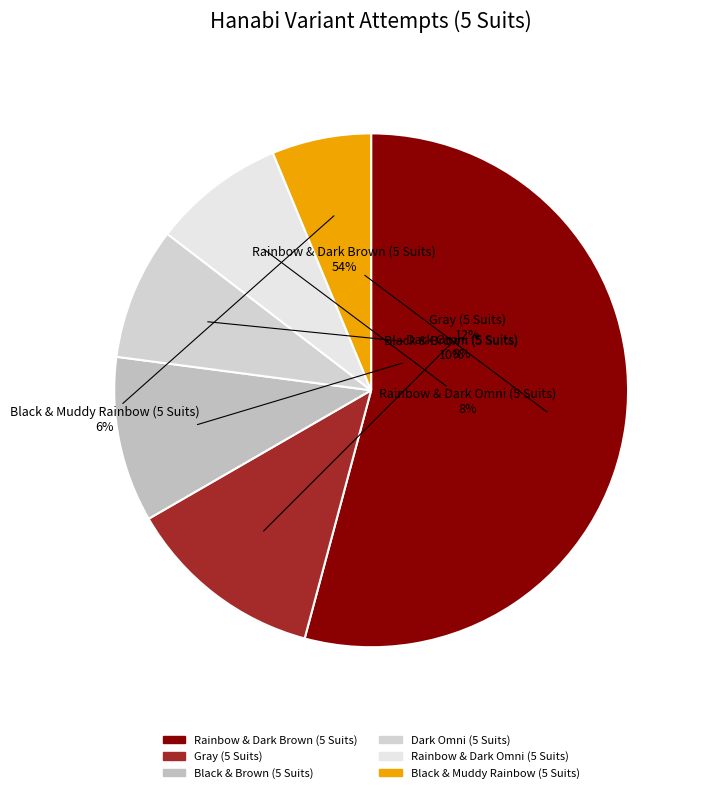

What is the smallest slice in the pie chart?

Black & Muddy Rainbow (5 Suits)